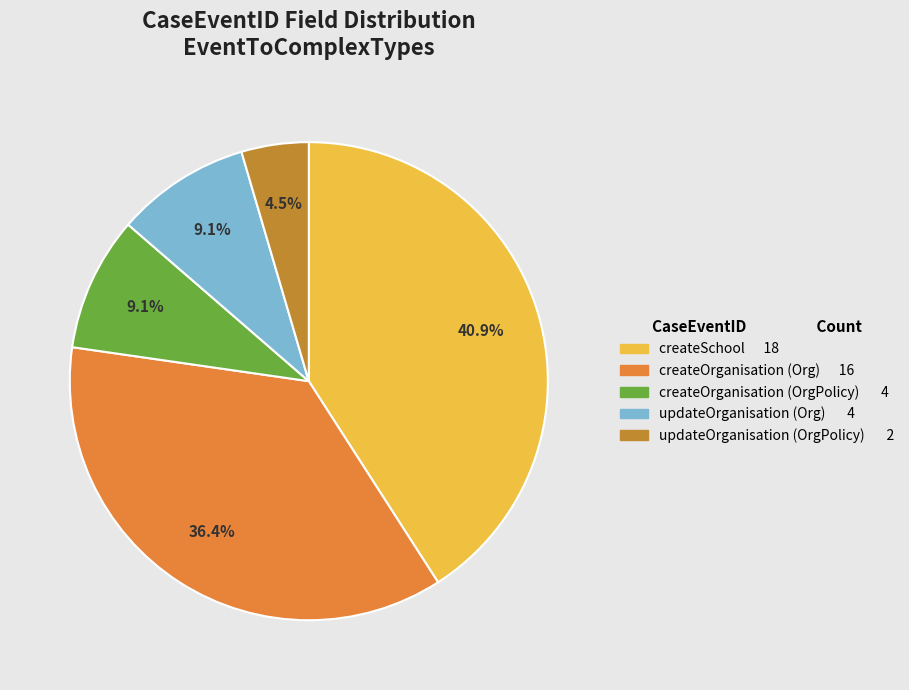

Is there a majority slice in this chart?

No